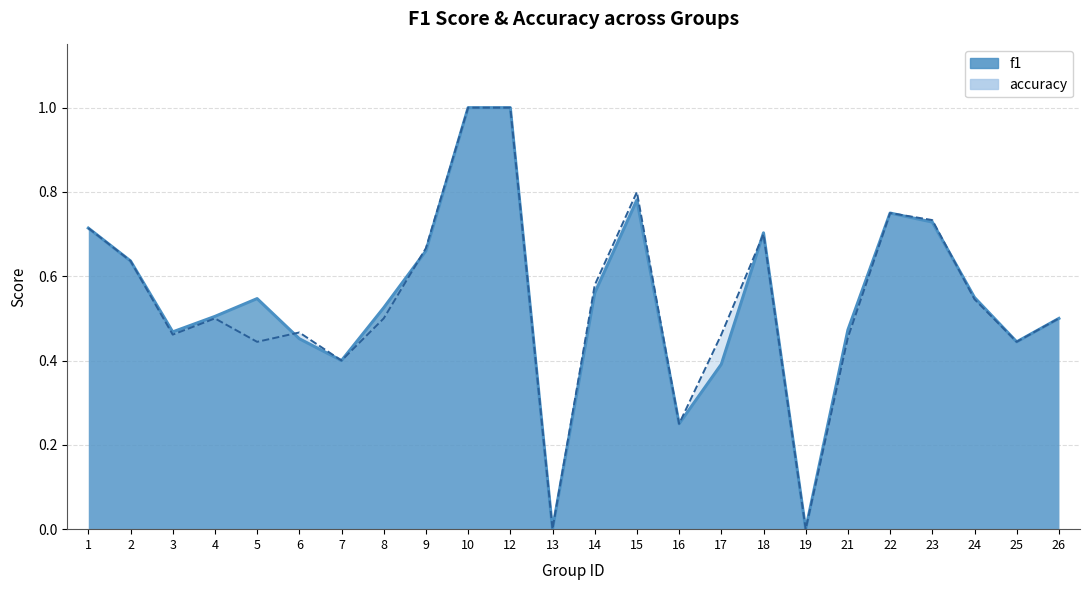

True or false: f1 and accuracy intersect in this chart.

True